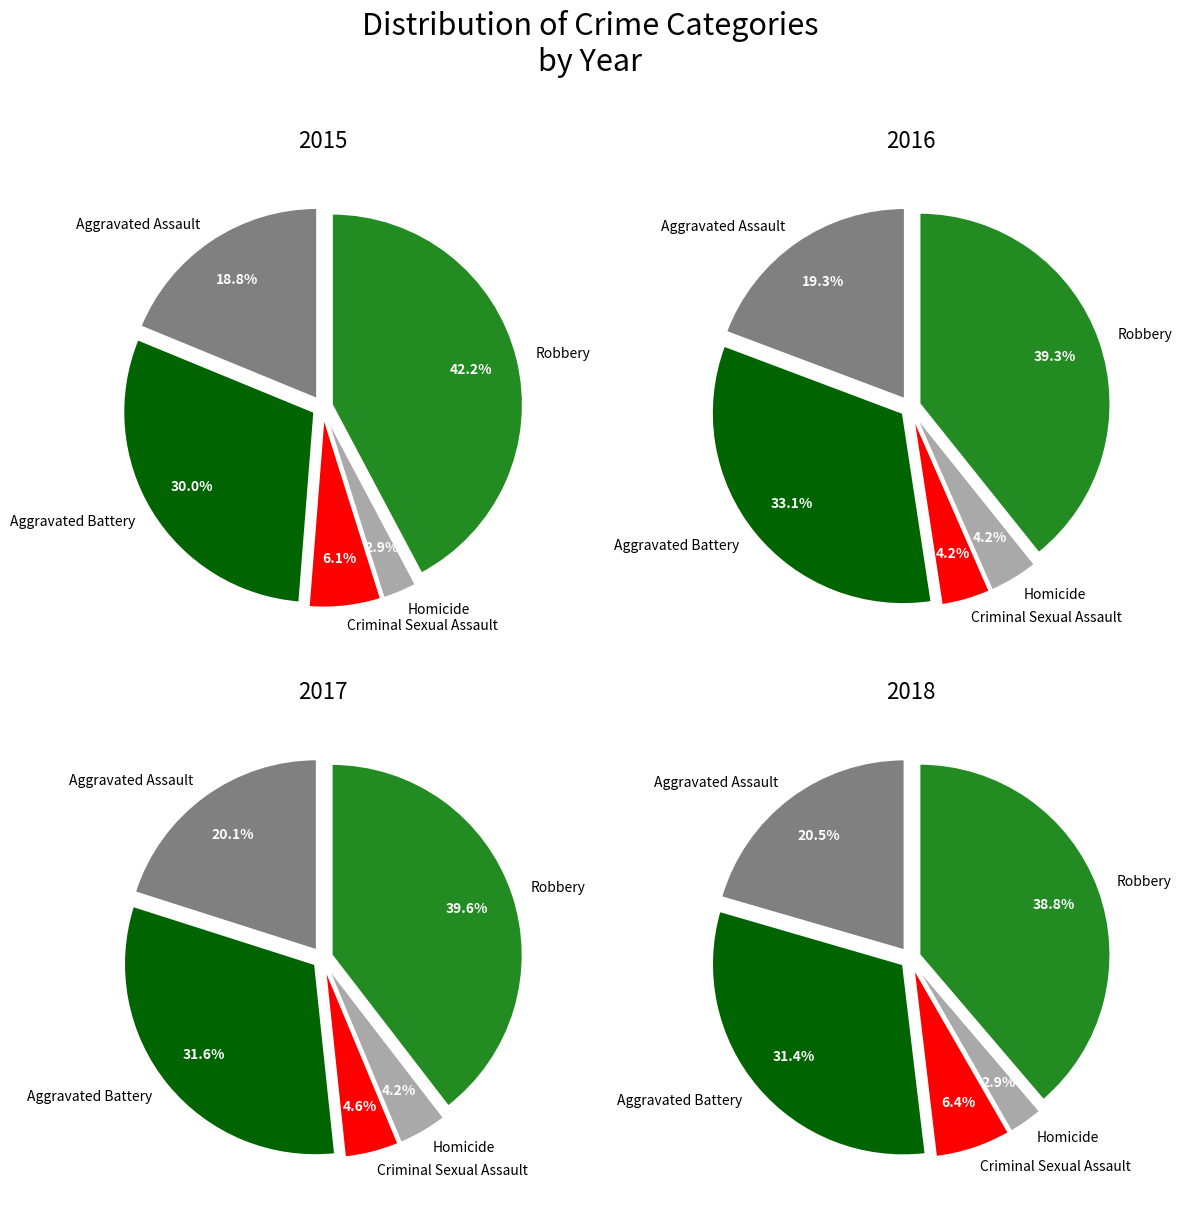

Is Aggravated Battery the majority of the pie?

No